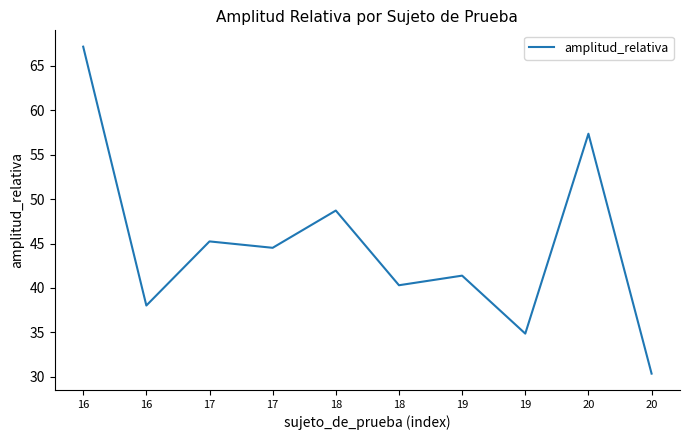

What is the value of the 7th point from the left?

41.4